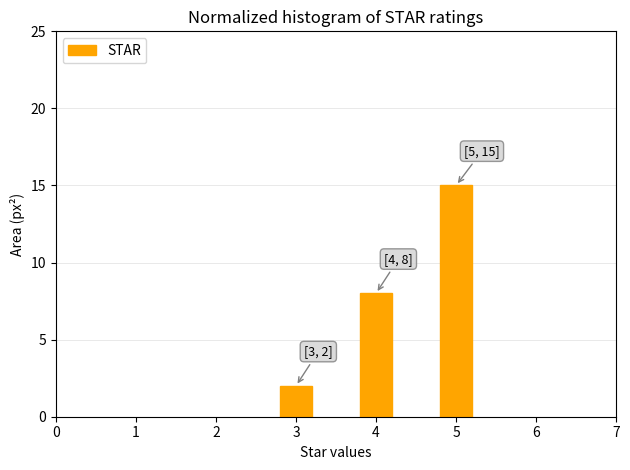

Reading left to right, what are all the values shown in this chart?

3=2	4=8	5=15